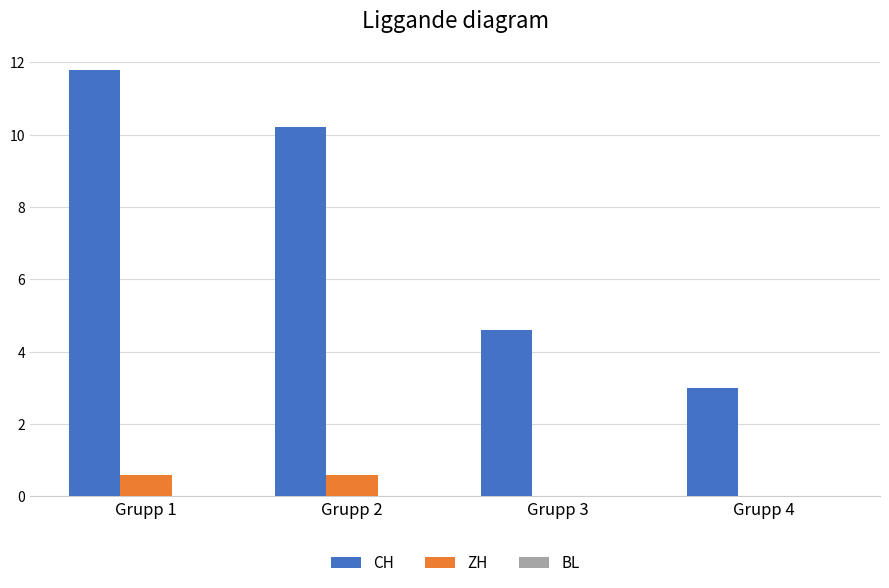

What is the maximum value for ZH?

0.6